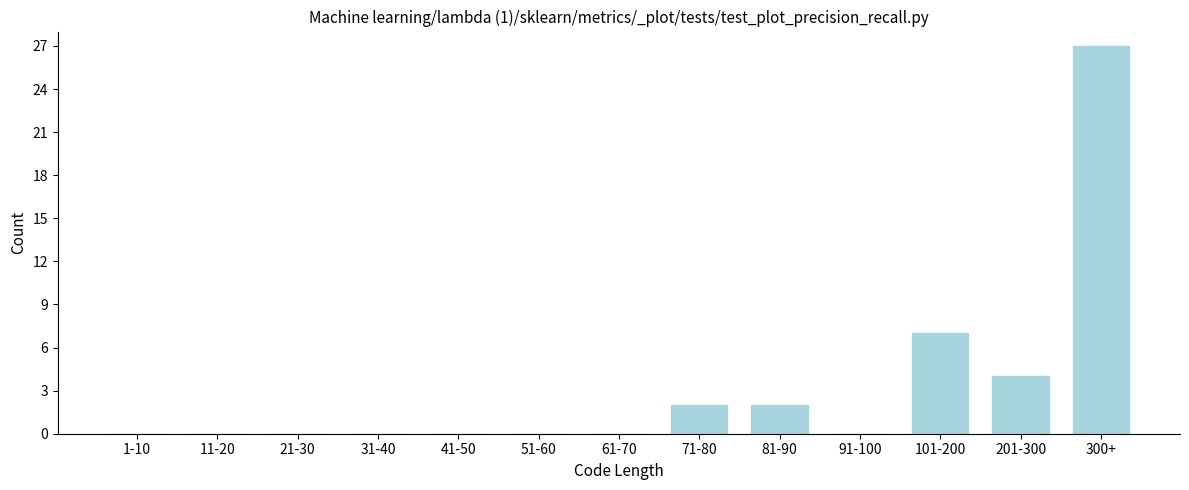

Reading left to right, what are all the values shown in this chart?

1-10=0	11-20=0	21-30=0	31-40=0	41-50=0	51-60=0	61-70=0	71-80=2	81-90=2	91-100=0	101-200=7	201-300=4	300+=27